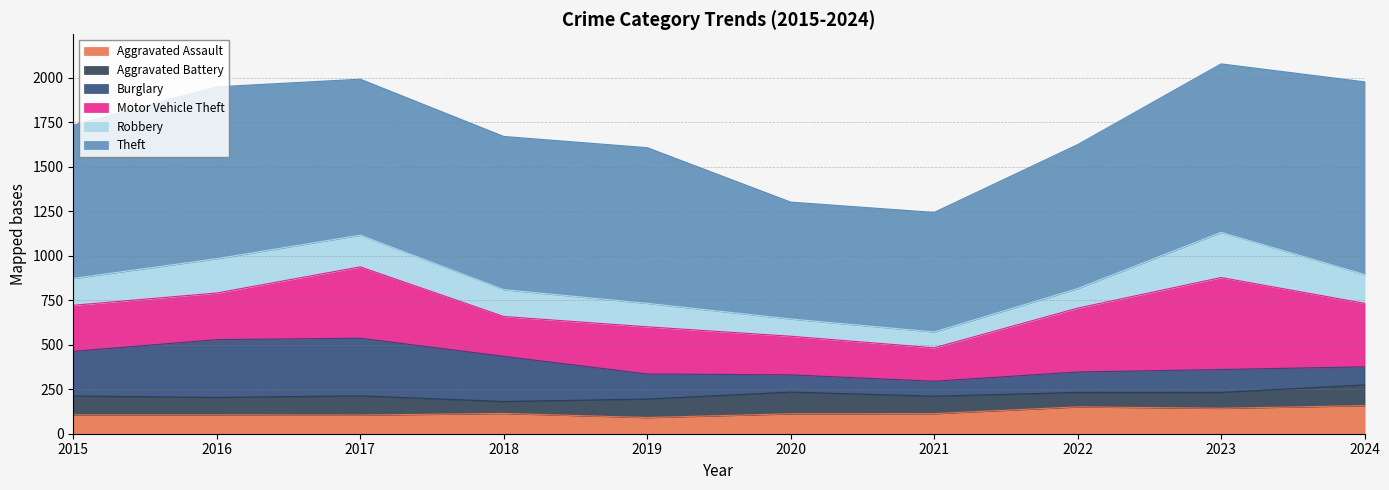

What are all the series names shown in the legend?

Aggravated Assault, Aggravated Battery, Burglary, Motor Vehicle Theft, Robbery, Theft